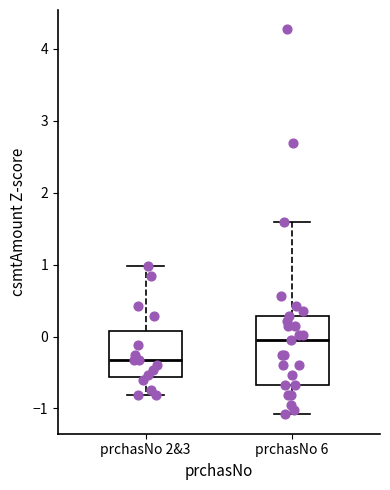

Which box has the highest median line?

prchasNo 6